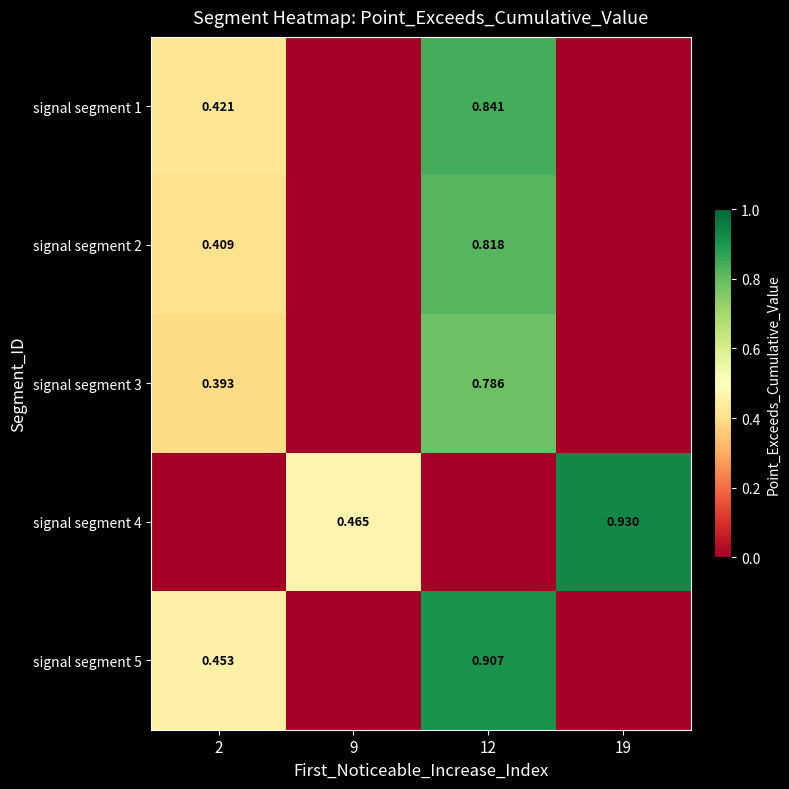

Is the value of signal segment 3 at 9 greater than the value of signal segment 4 at 9?

No